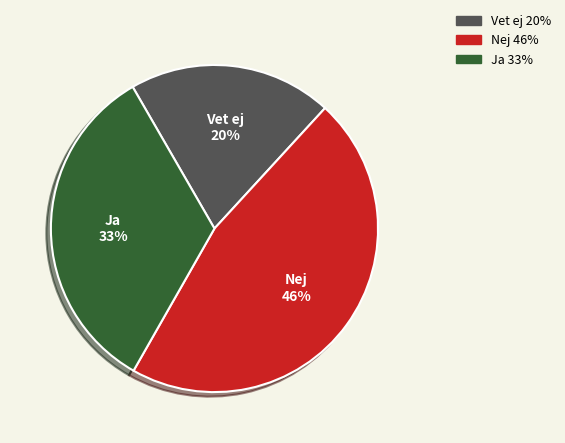

Is there a majority slice in this chart?

No